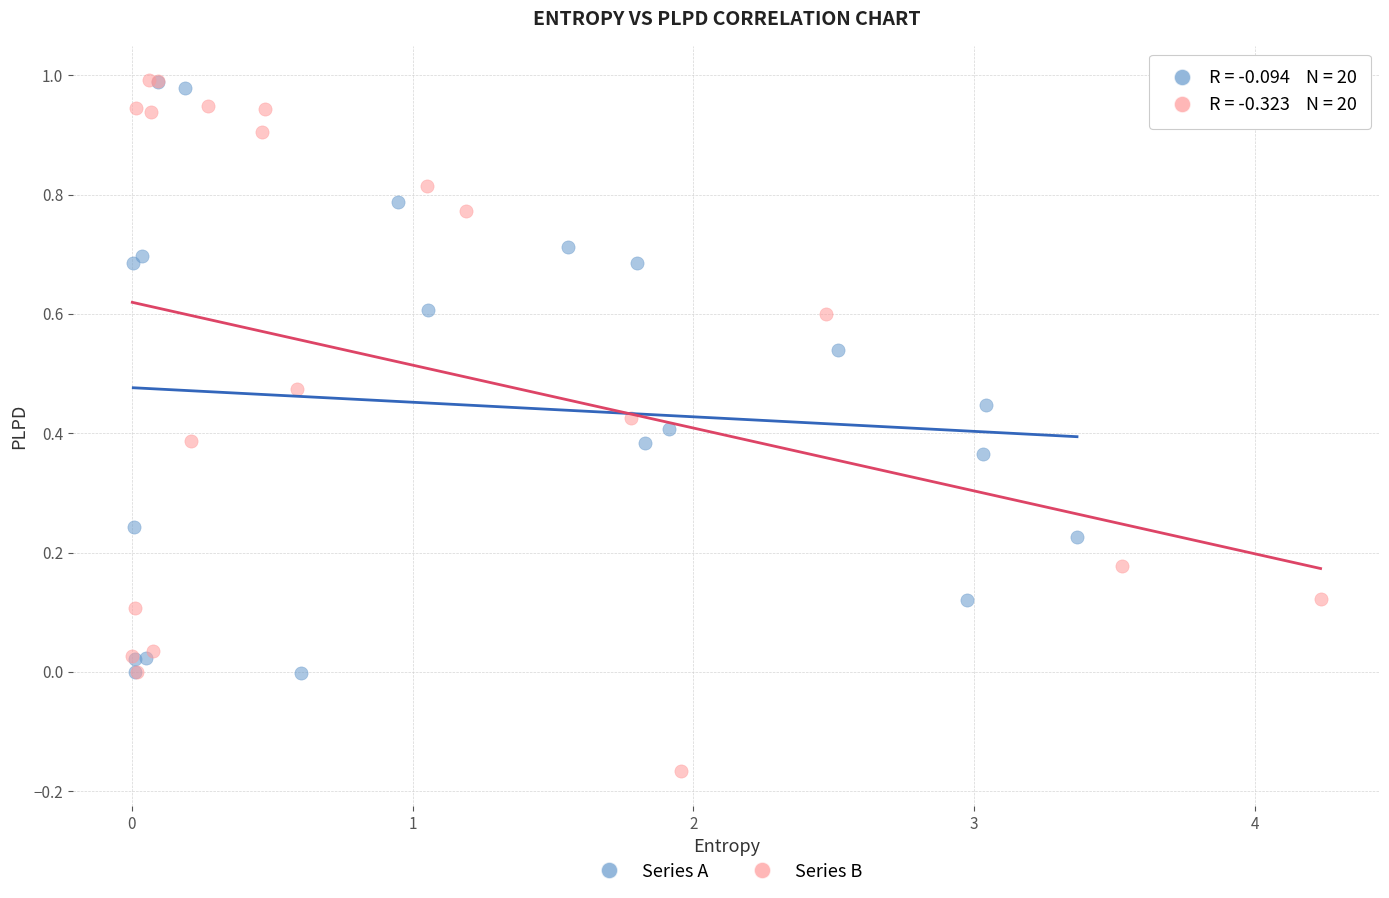

What are all the series names shown in the legend?

Series A, Series B